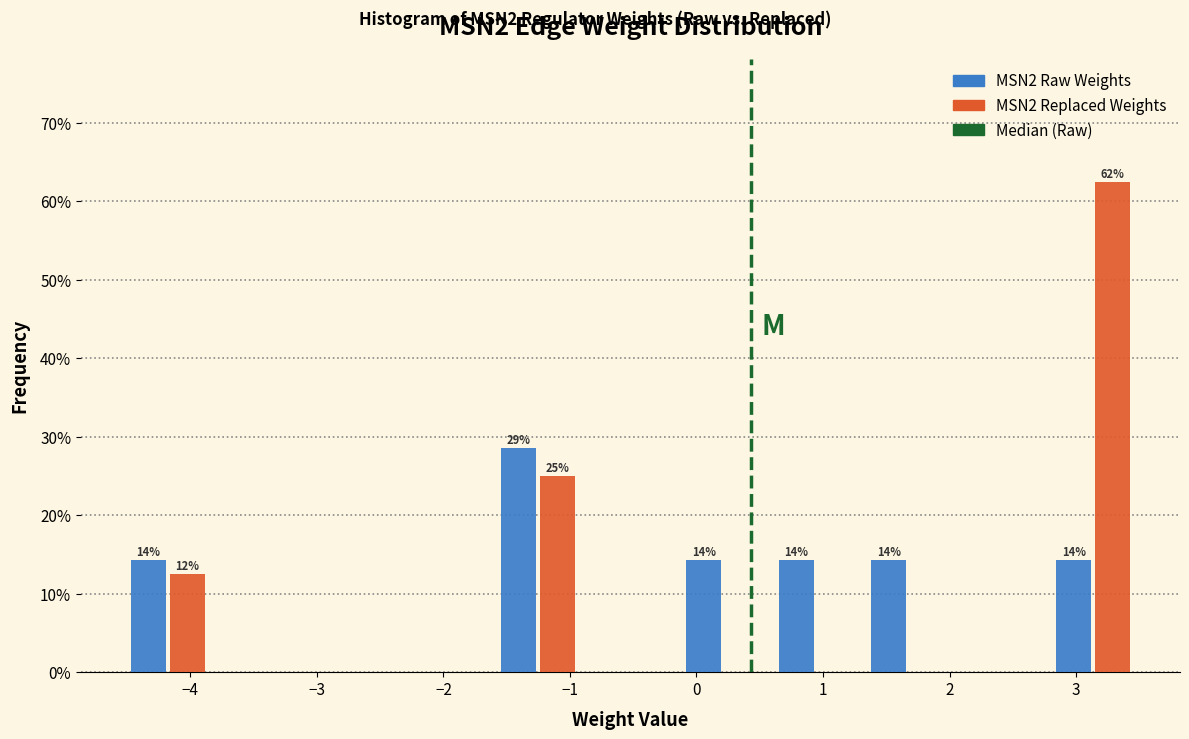

In the MSN2 Raw Weights series, which range on the x-axis has the tallest bar?

-1.6 to -0.9